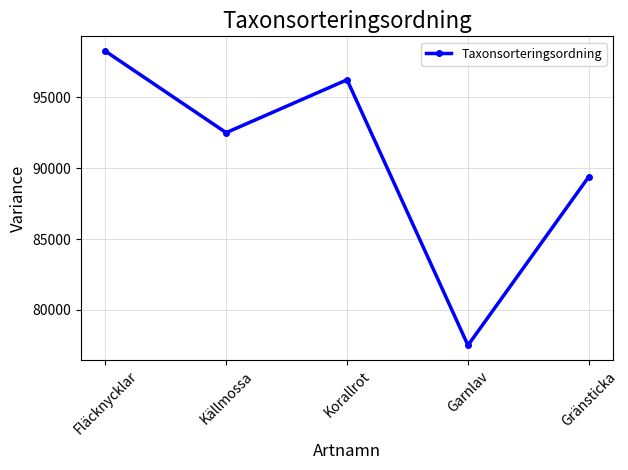

Approximately how many times larger is the value at Fläcknycklar compared to Garnlav?

1.3